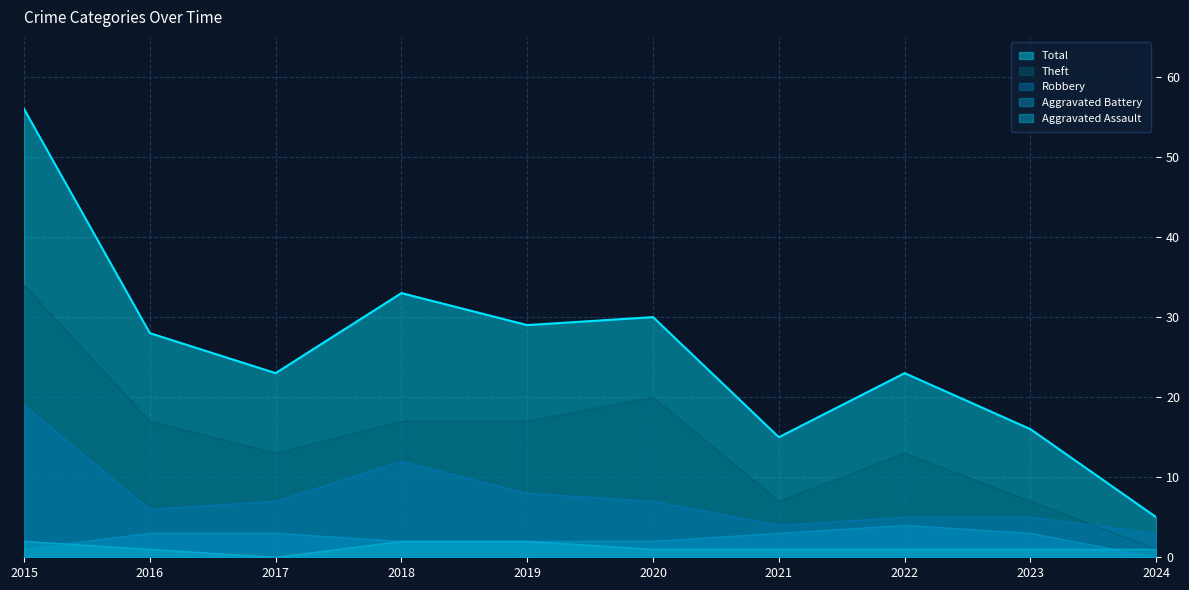

What are all the series names shown in the legend?

Total, Theft, Robbery, Aggravated Battery, Aggravated Assault